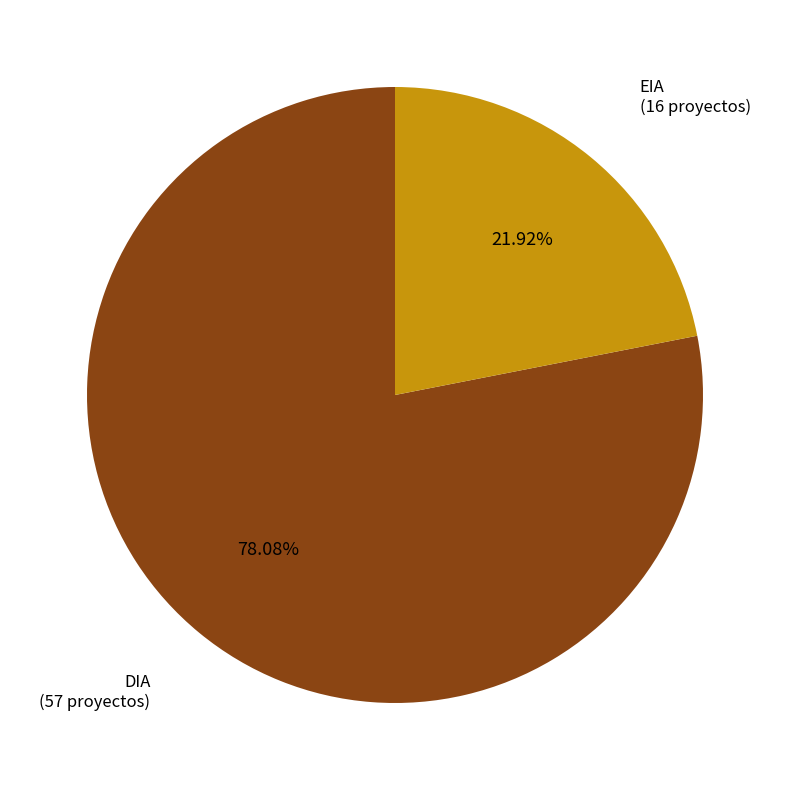

Which has a higher value, DIA or EIA?

DIA